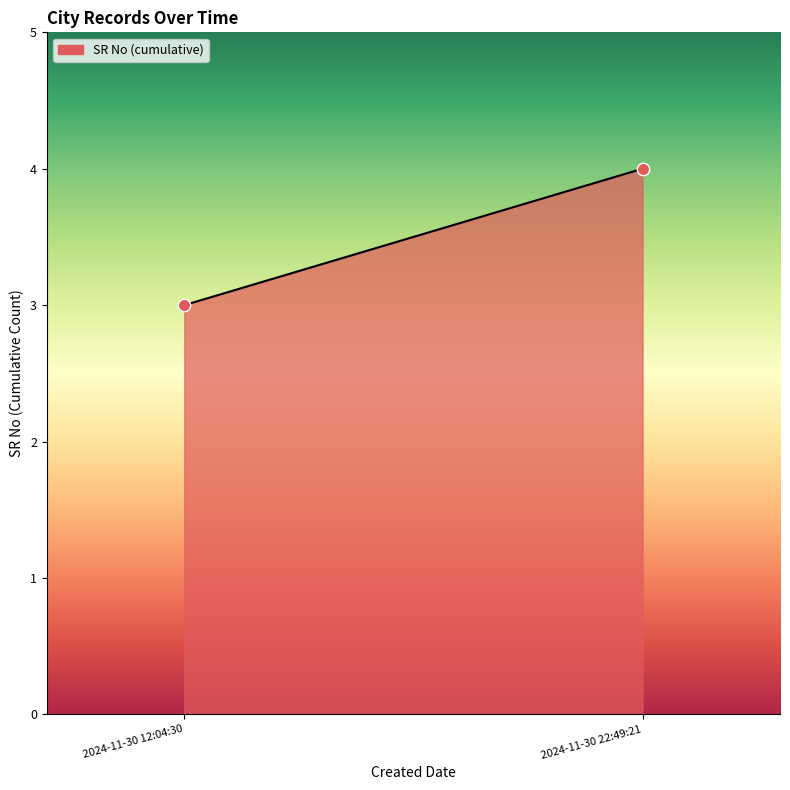

What is the average Y value?

4